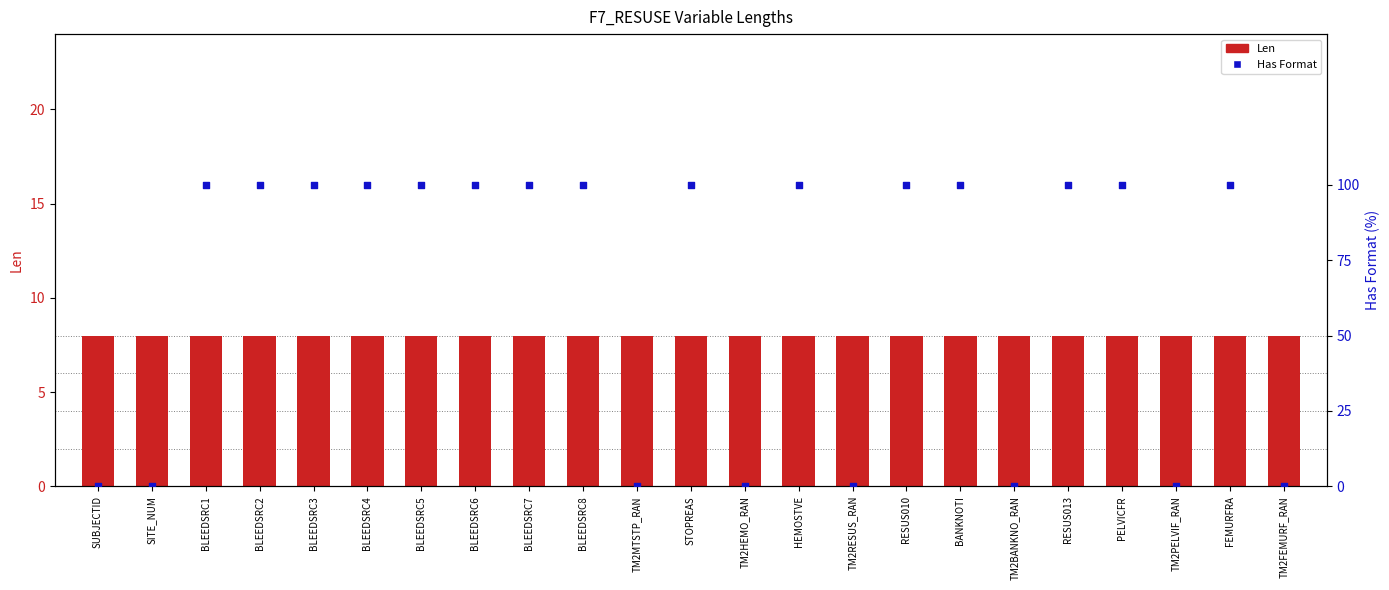

Which series has the largest Y range (max minus min)?

Has Format